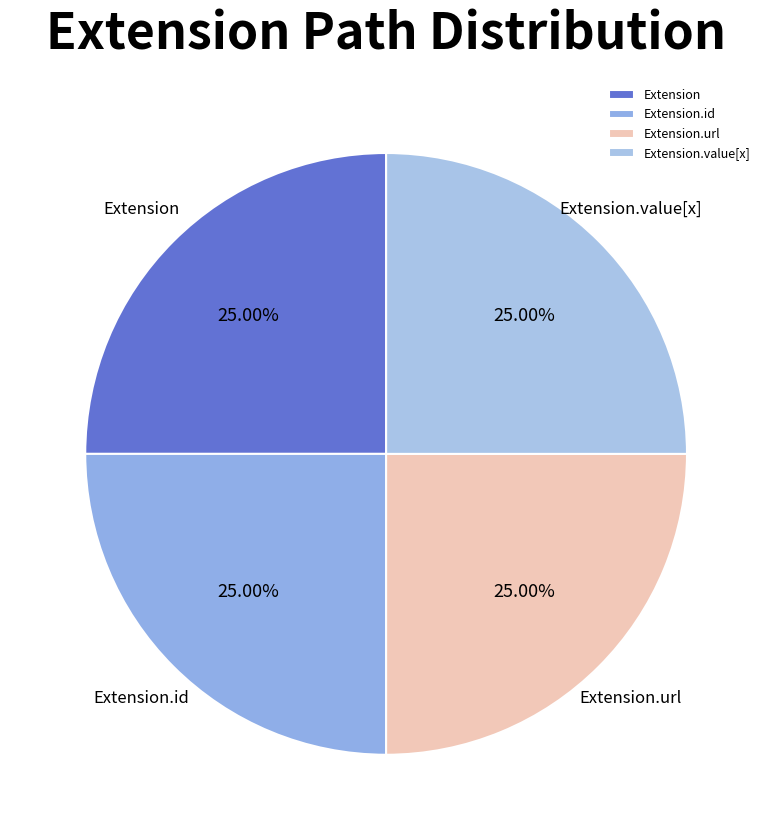

Approximately how many times larger is the value at Extension.value[x] compared to Extension.url?

1.0